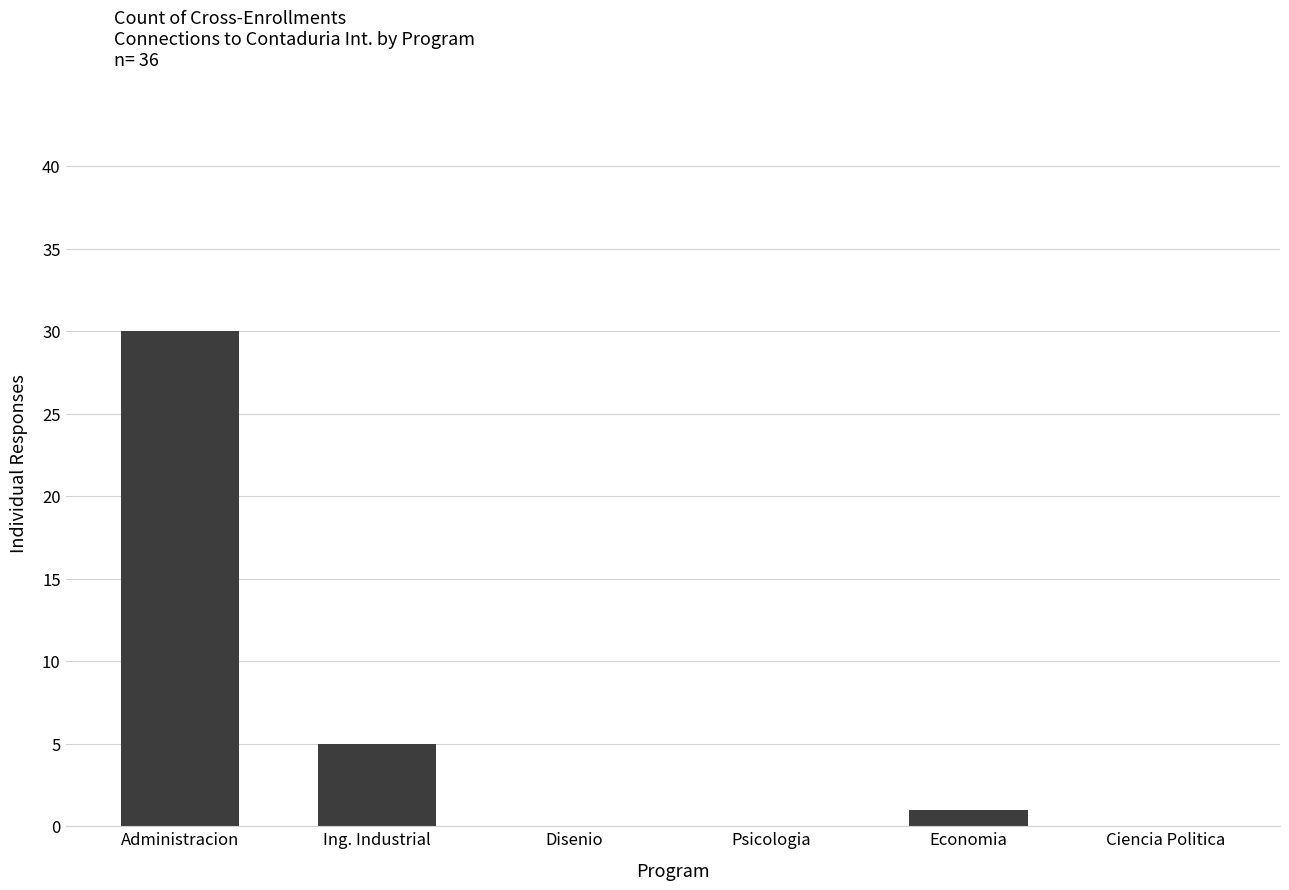

Which has a higher value, Disenio or Administracion?

Administracion